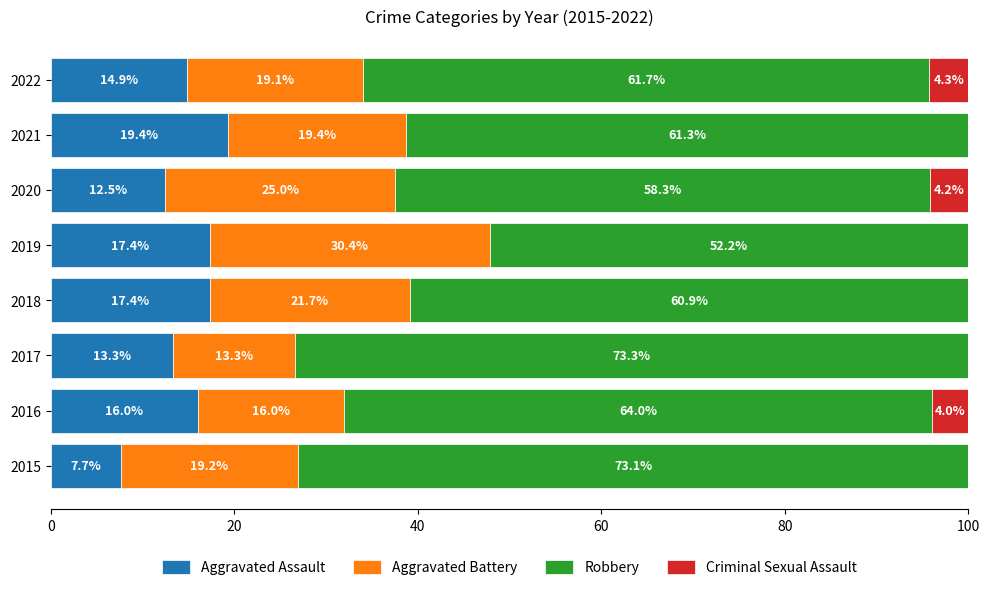

What is the total value across all series at 2019?

100.0